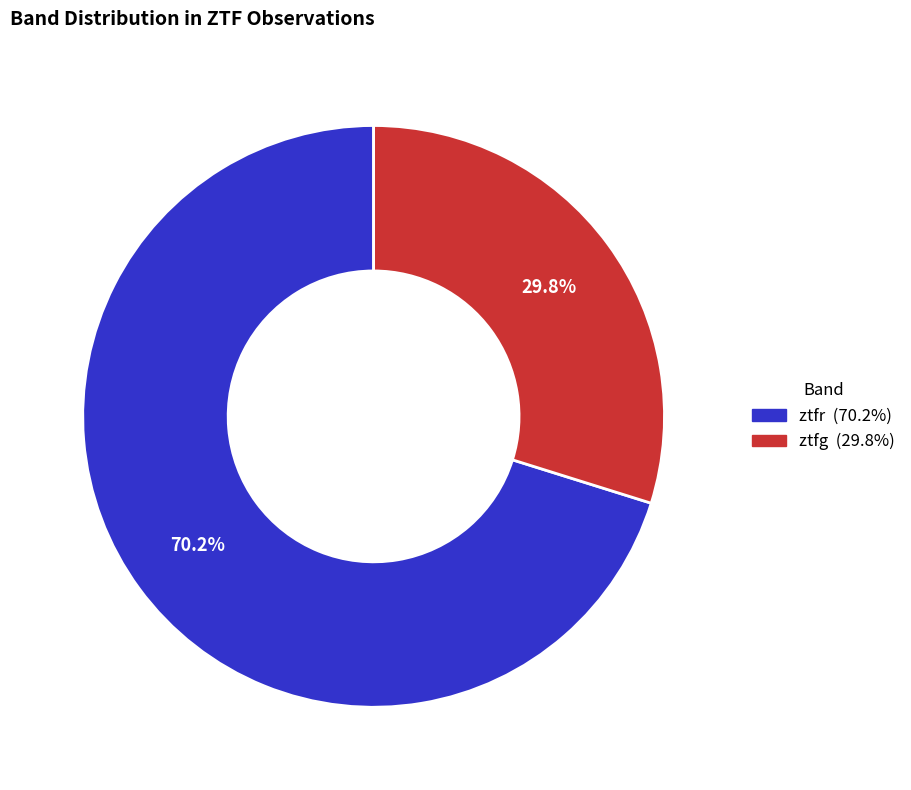

To the nearest percent, what is the combined percentage of ztfr and ztfg?

100%